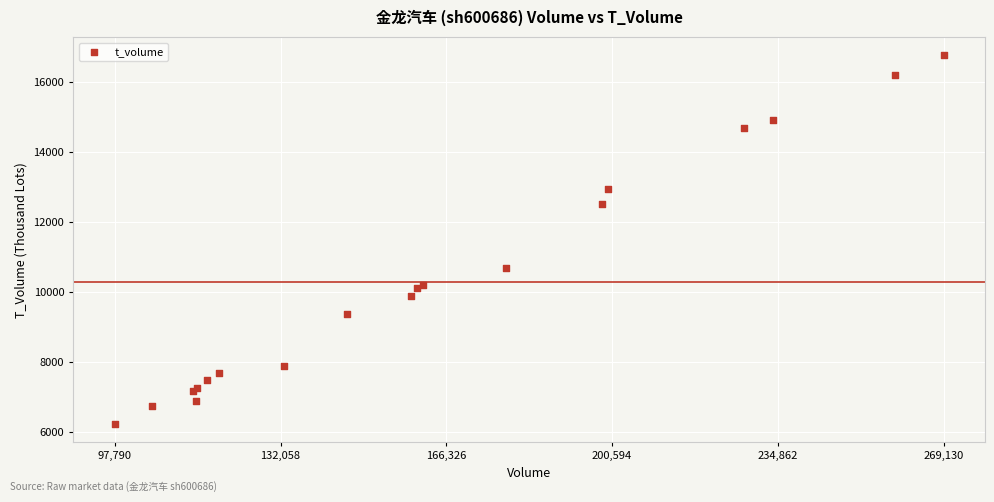

What Y value in the scatter plot is closest to 11500?

10681